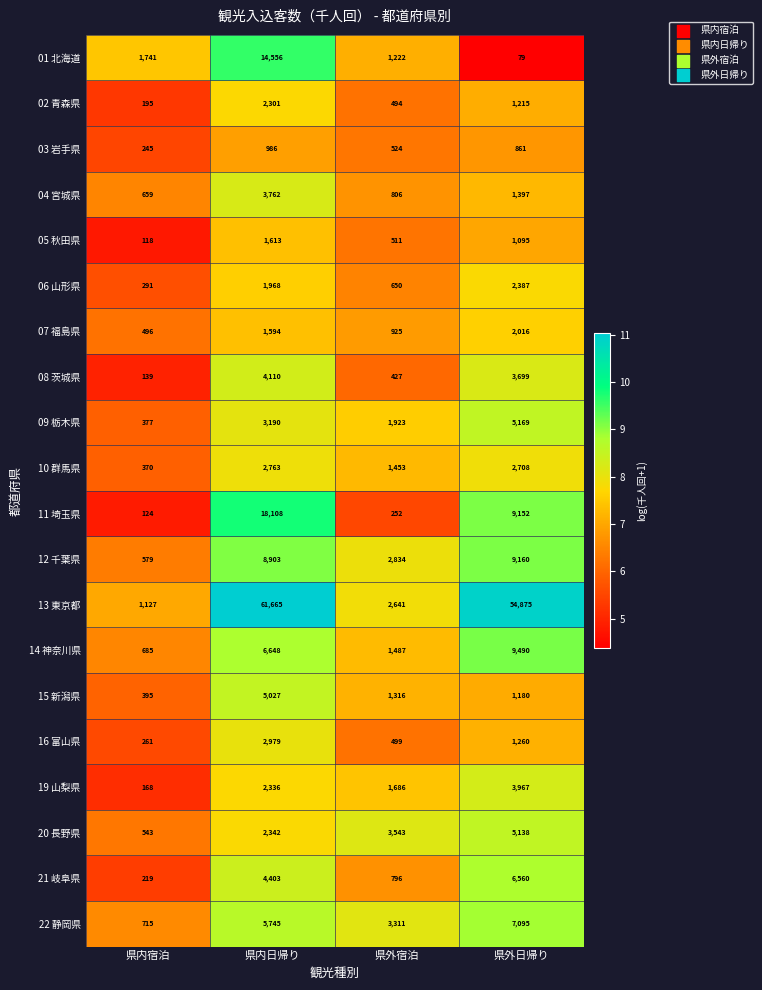

Count the number of data series in this chart.

20